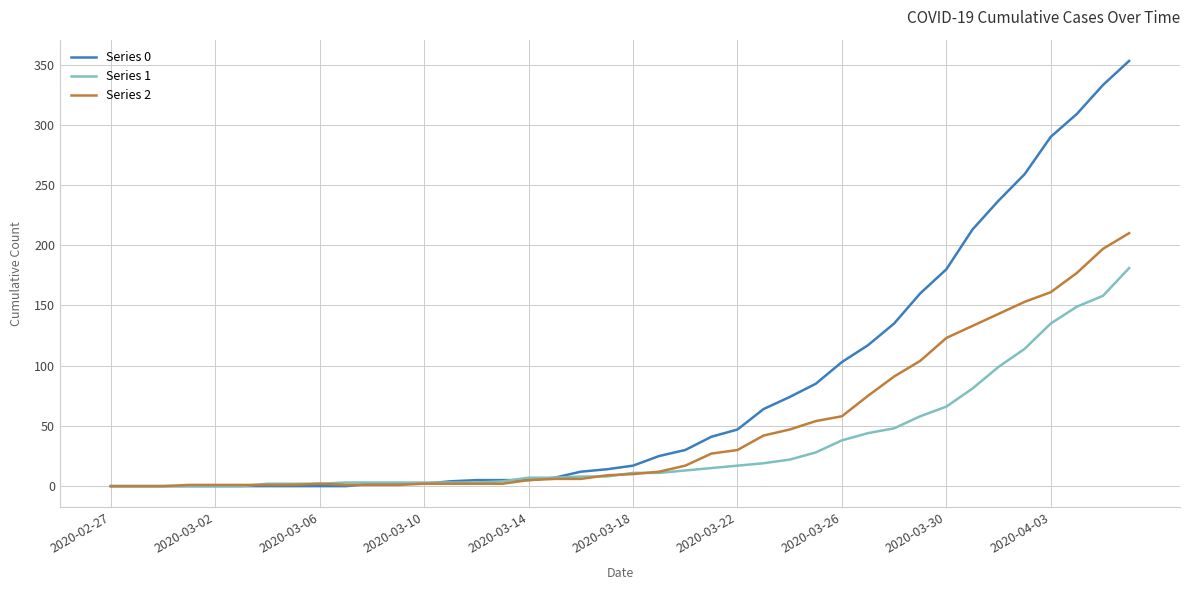

Rank the series by their average value, from highest to lowest.

Series 0, Series 2, Series 1